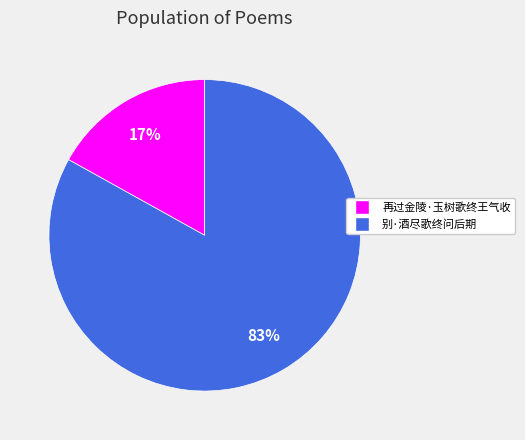

Between 别·酒尽歌终问后期 and 再过金陵·玉树歌终王气收, which is larger?

别·酒尽歌终问后期